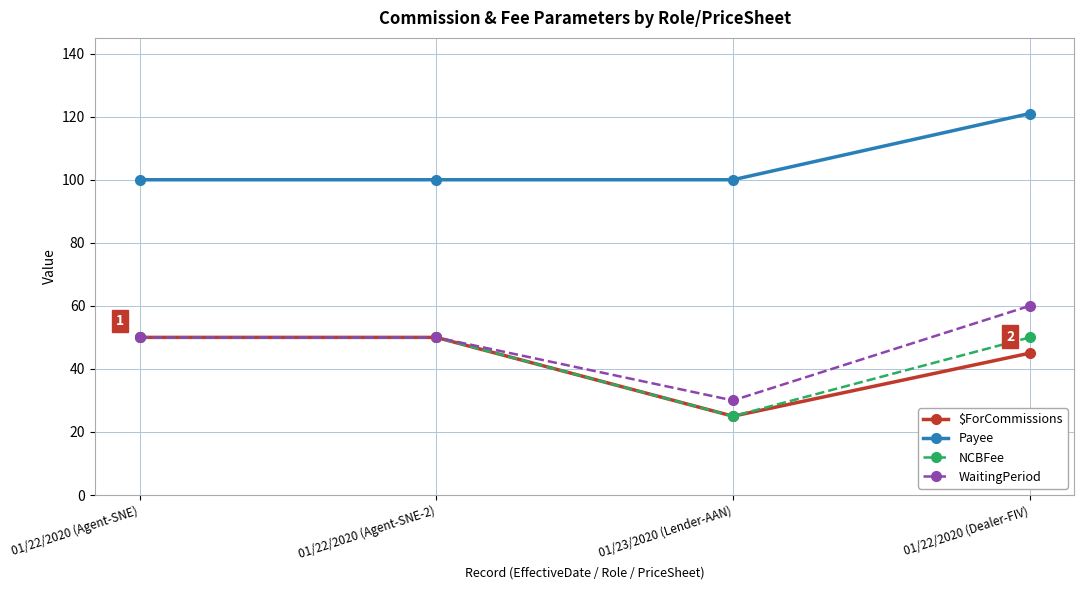

What is the value of the NCBFee point at the 4th from the left?

50